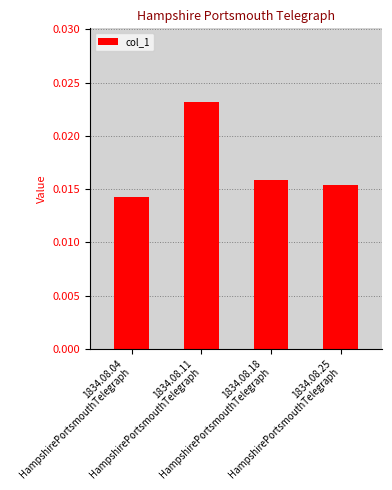

How many values are between 0 and 1?

4